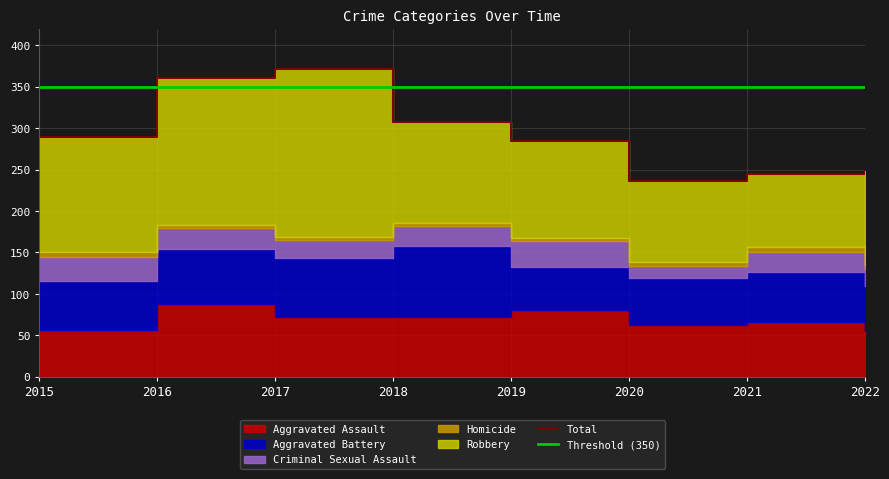

Where does the Criminal Sexual Assault series first go above 25?

2015